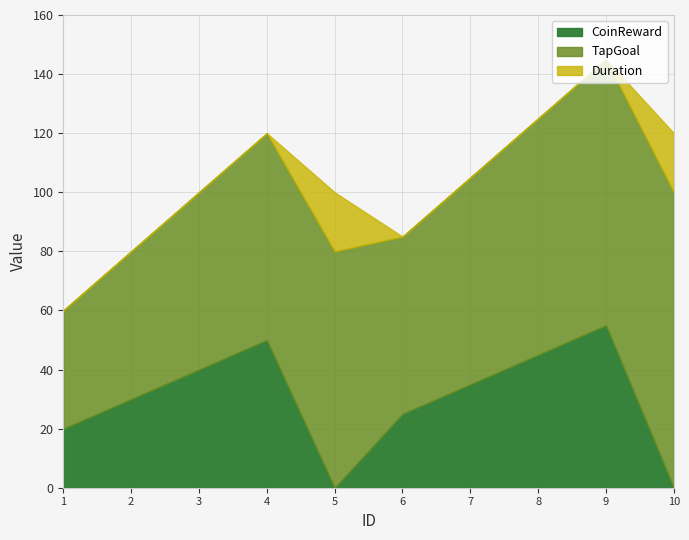

What is the value of the CoinReward point at the 2nd from the left?

30